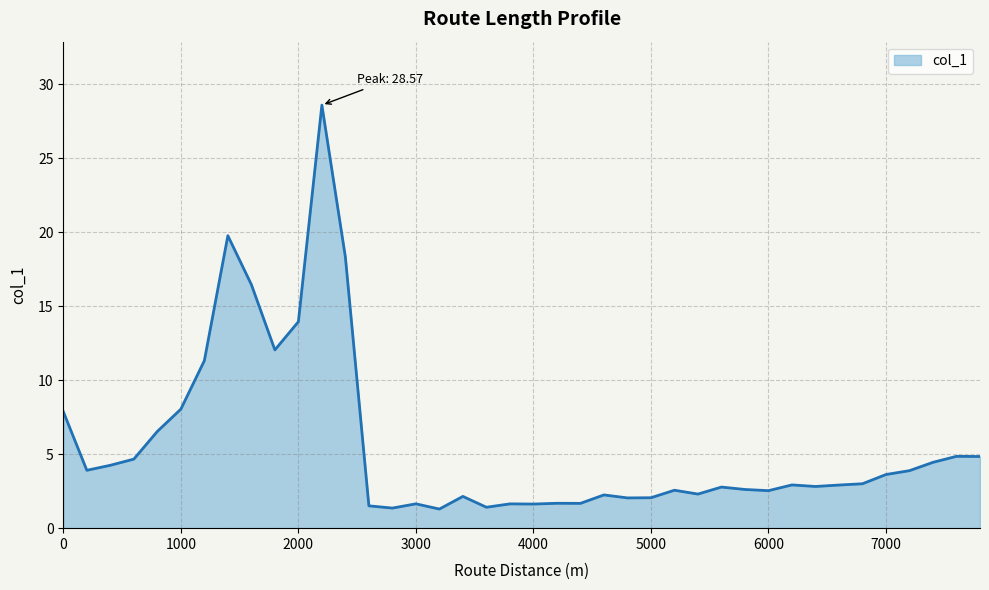

How many distinct data groups are displayed?

1